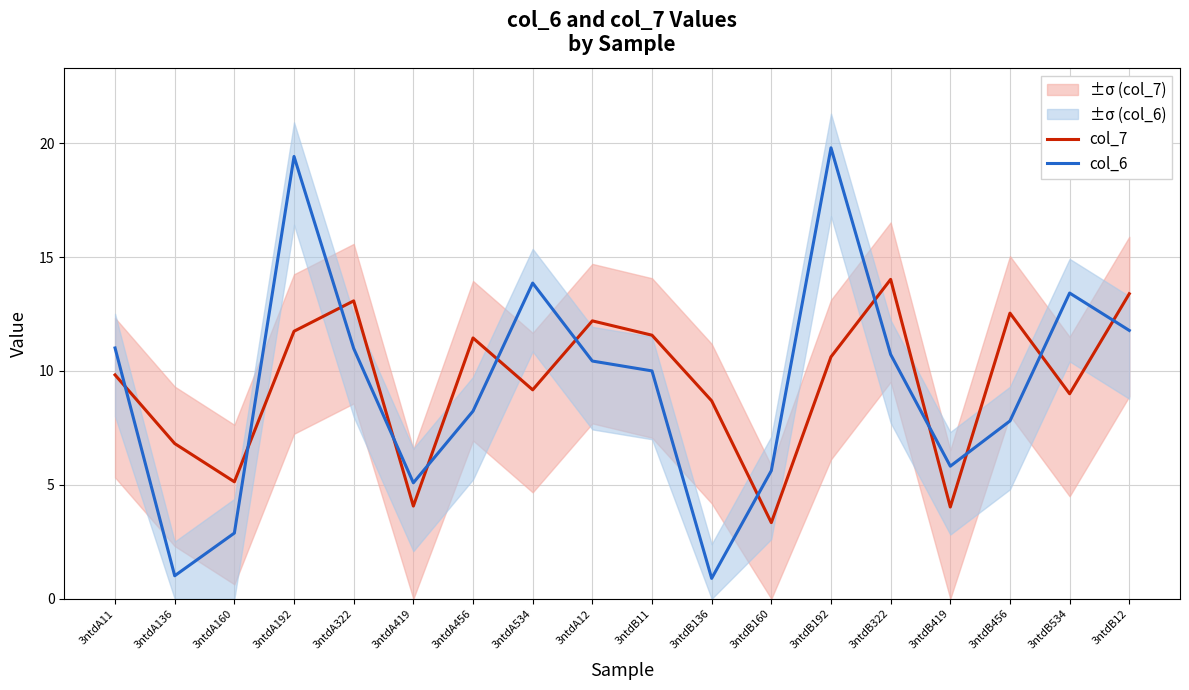

List the labels in order of col_7 value, largest first.

3ntdB322, 3ntdB12, 3ntdA322, 3ntdB456, 3ntdA12, 3ntdA192, 3ntdB11, 3ntdA456, 3ntdB192, 3ntdA11, 3ntdA534, 3ntdB534, 3ntdB136, 3ntdA136, 3ntdA160, 3ntdA419, 3ntdB419, 3ntdB160